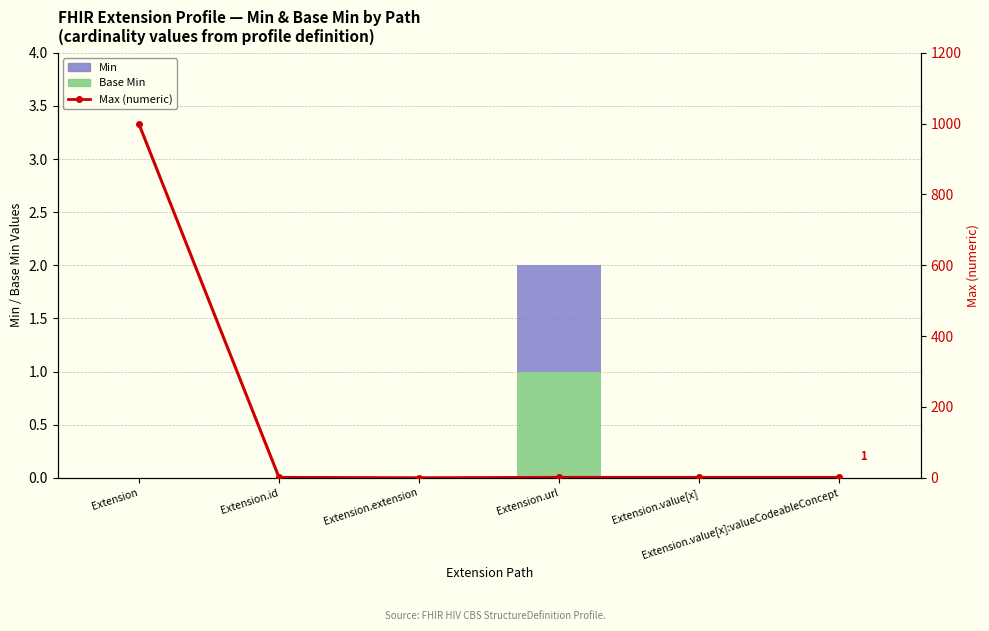

Reading left to right, what are all the values shown in this chart?

Base Min: Extension=0	Extension.id=0	Extension.extension=0	Extension.url=1	Extension.value[x]=0	Extension.value[x]:valueCodeableConcept=0
Min: Extension=0	Extension.id=0	Extension.extension=0	Extension.url=1	Extension.value[x]=0	Extension.value[x]:valueCodeableConcept=0
Max (numeric): Extension=999	Extension.id=1	Extension.extension=0	Extension.url=1	Extension.value[x]=1	Extension.value[x]:valueCodeableConcept=1